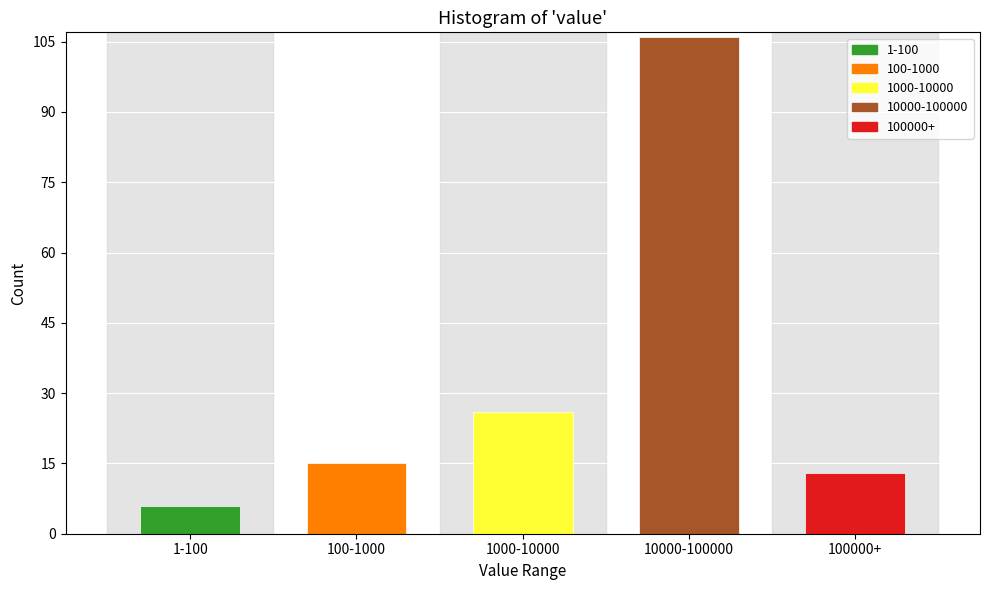

Reading right to left, extract all data points from this chart.

13	106	26	15	6